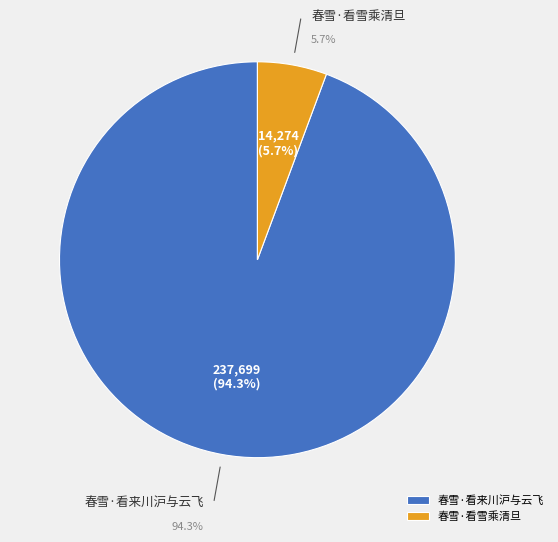

Is it true that 春雪·看雪乘清旦 is 6% of the pie?

True